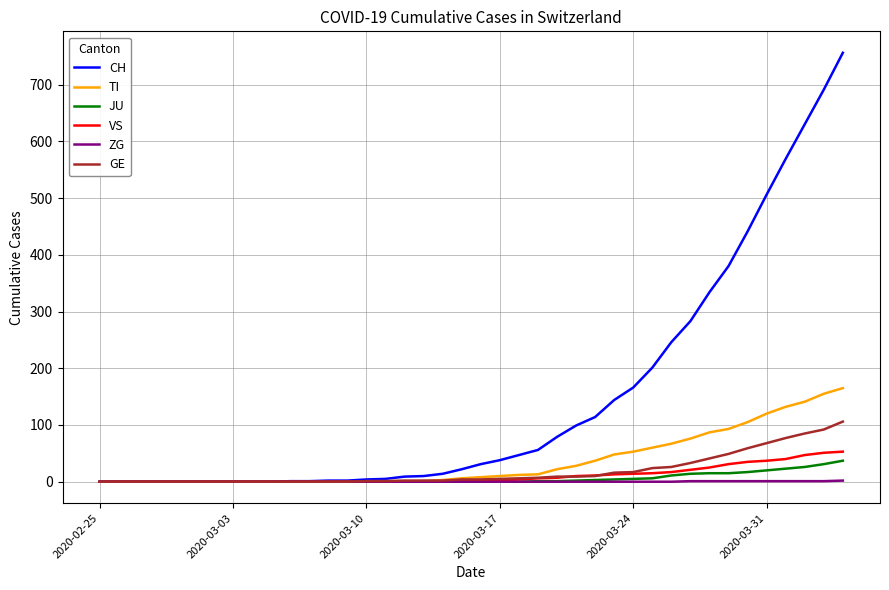

Which series has the largest range (max minus min)?

CH